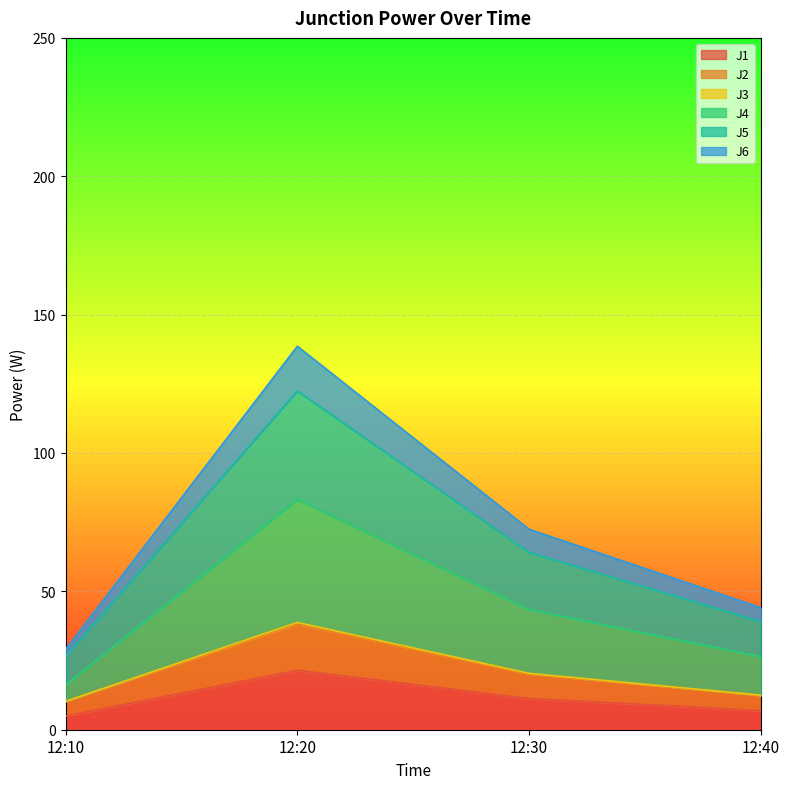

What is the minimum value shown in the chart?

4.9